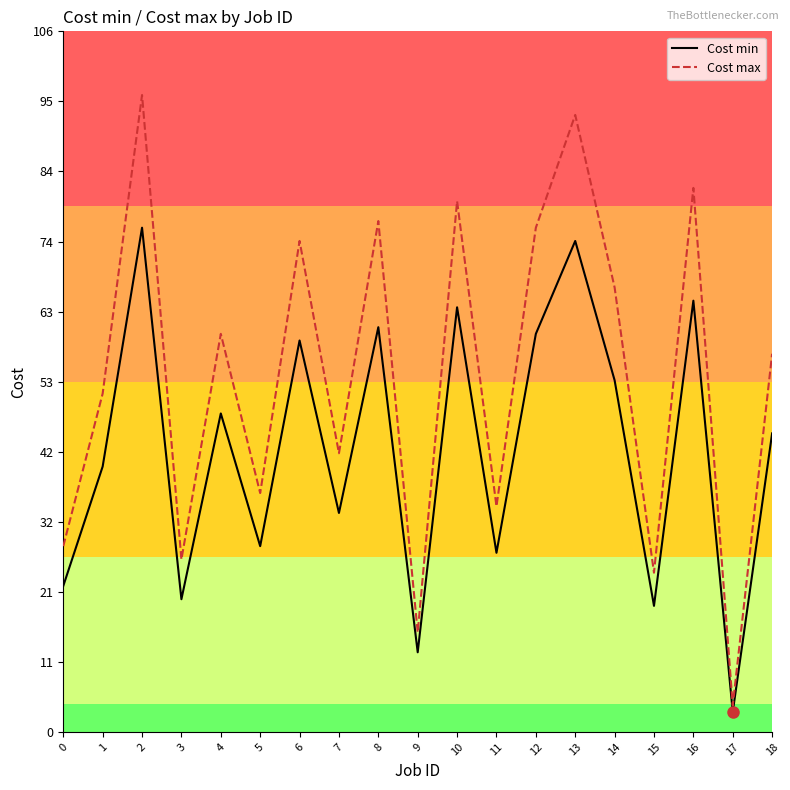

List the series in order of their overall mean, highest first.

Cost max, Cost min